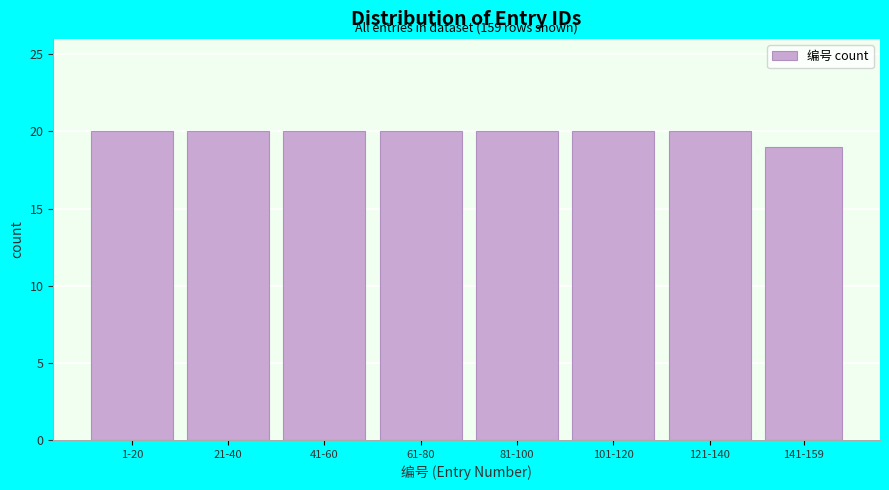

Reading left to right, transcribe all the data shown in this chart.

20	20	20	20	20	20	20	19